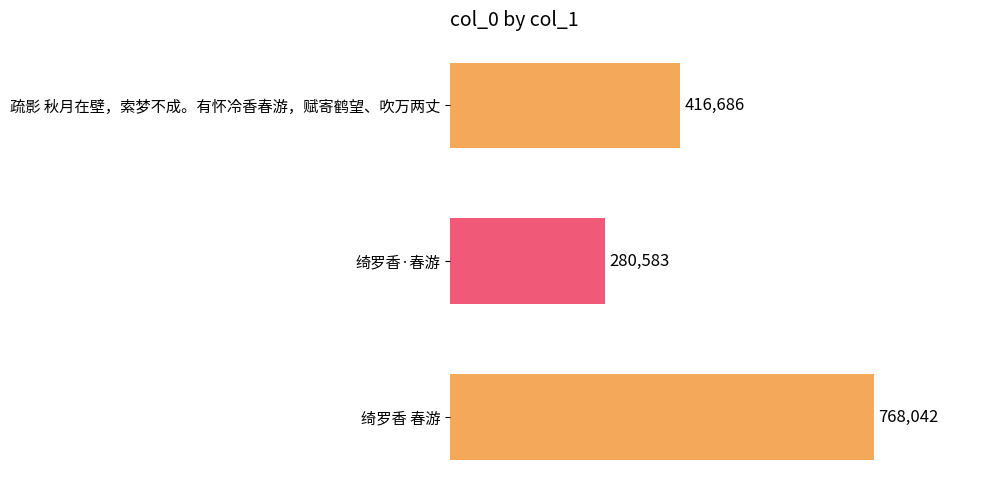

Reading top to bottom, extract all data points from this chart.

416686	280583	768042